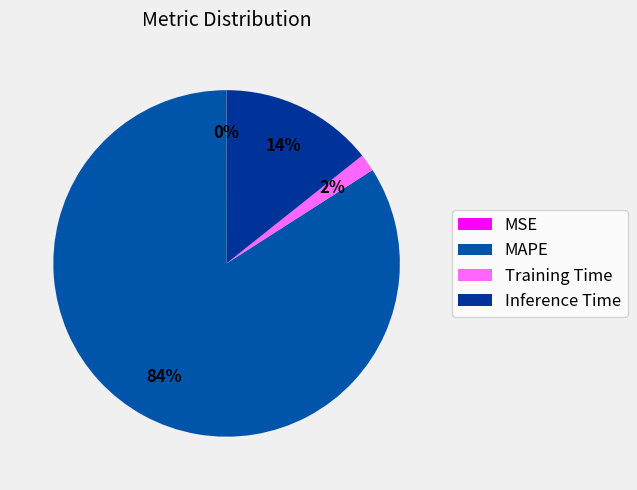

Which slice is the smallest?

MSE